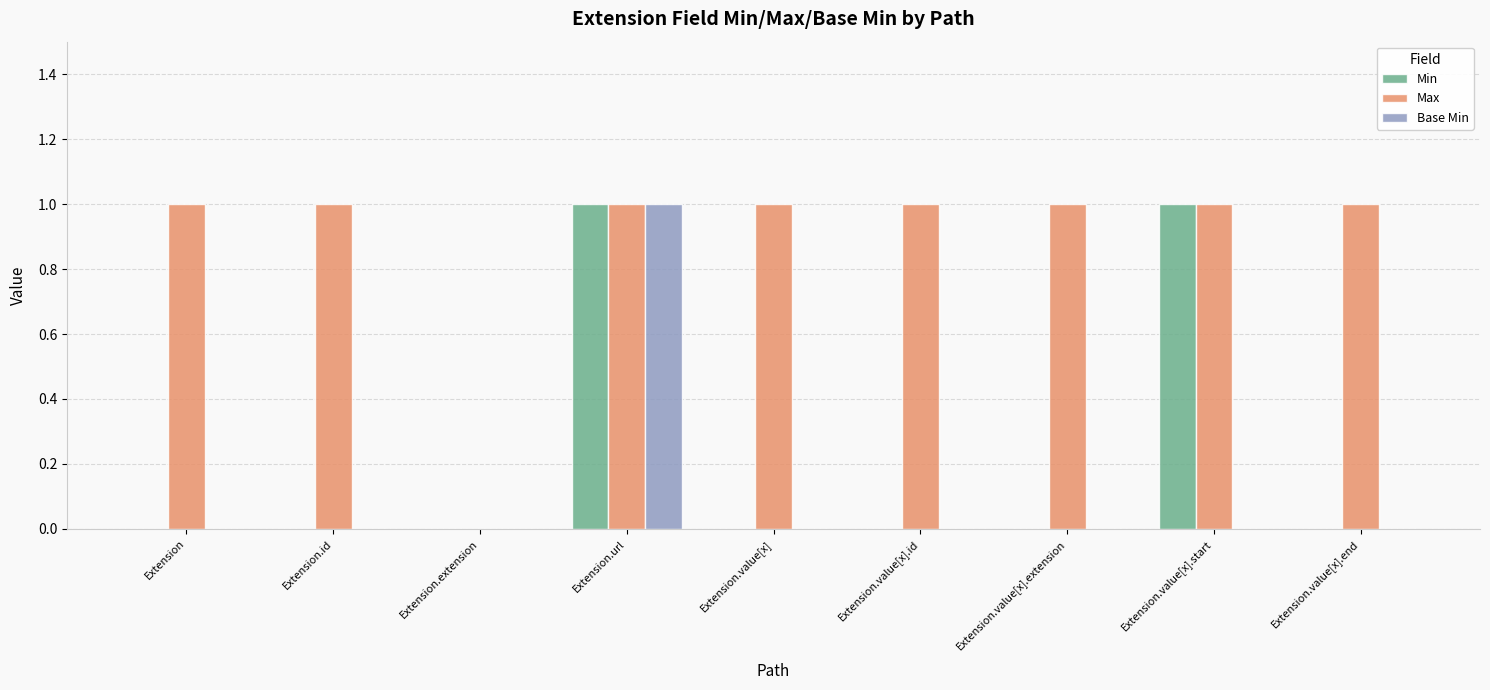

How many Base Min values are between 0 and 1?

9